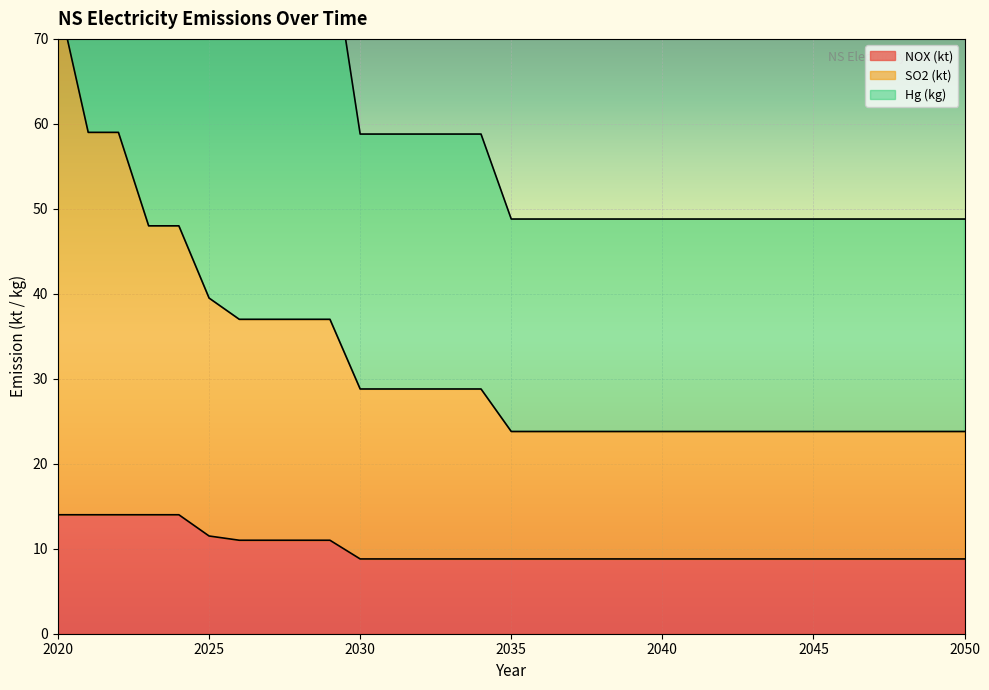

What is the highest value of the NOX (kt) series?

14.0